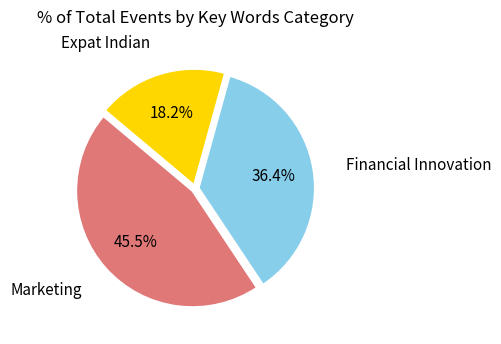

Between Expat Indian and Marketing, which is larger?

Marketing